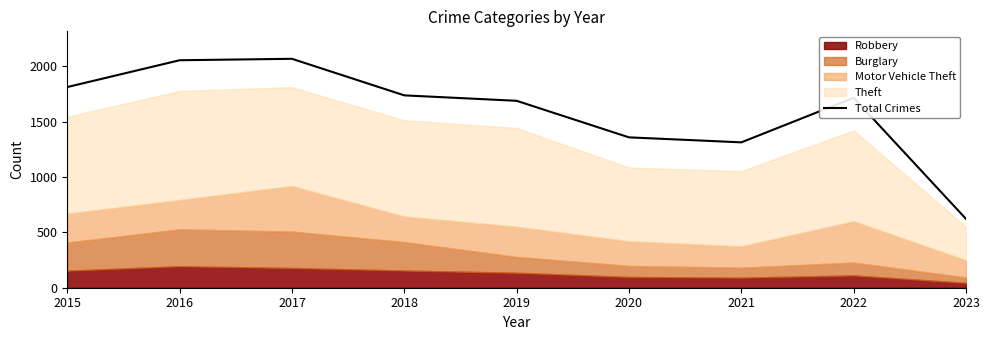

Where does the data first go above 1714?

2015